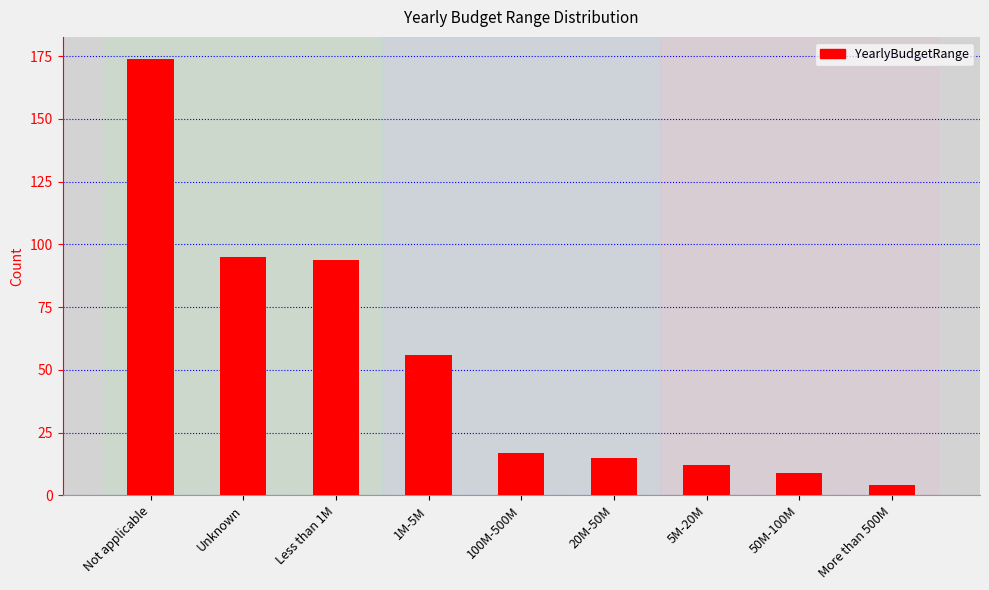

Reading left to right, extract all data points from this chart.

174	95	94	56	17	15	12	9	4